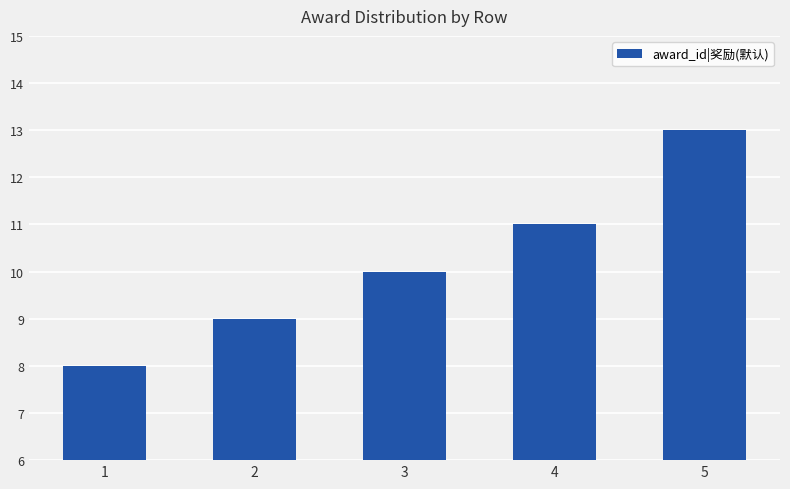

Read the value at 3.

10